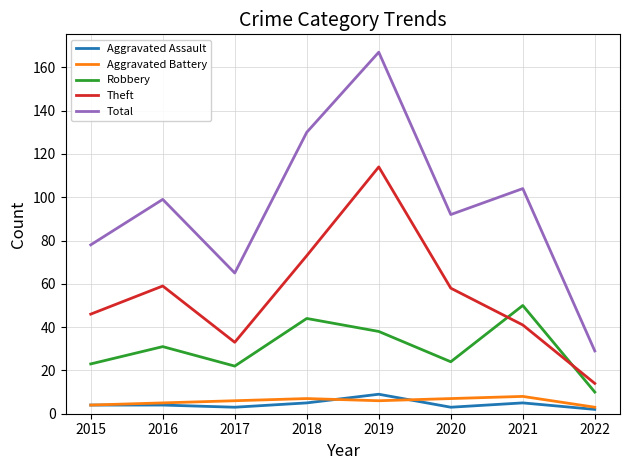

How many series are shown in this chart?

5